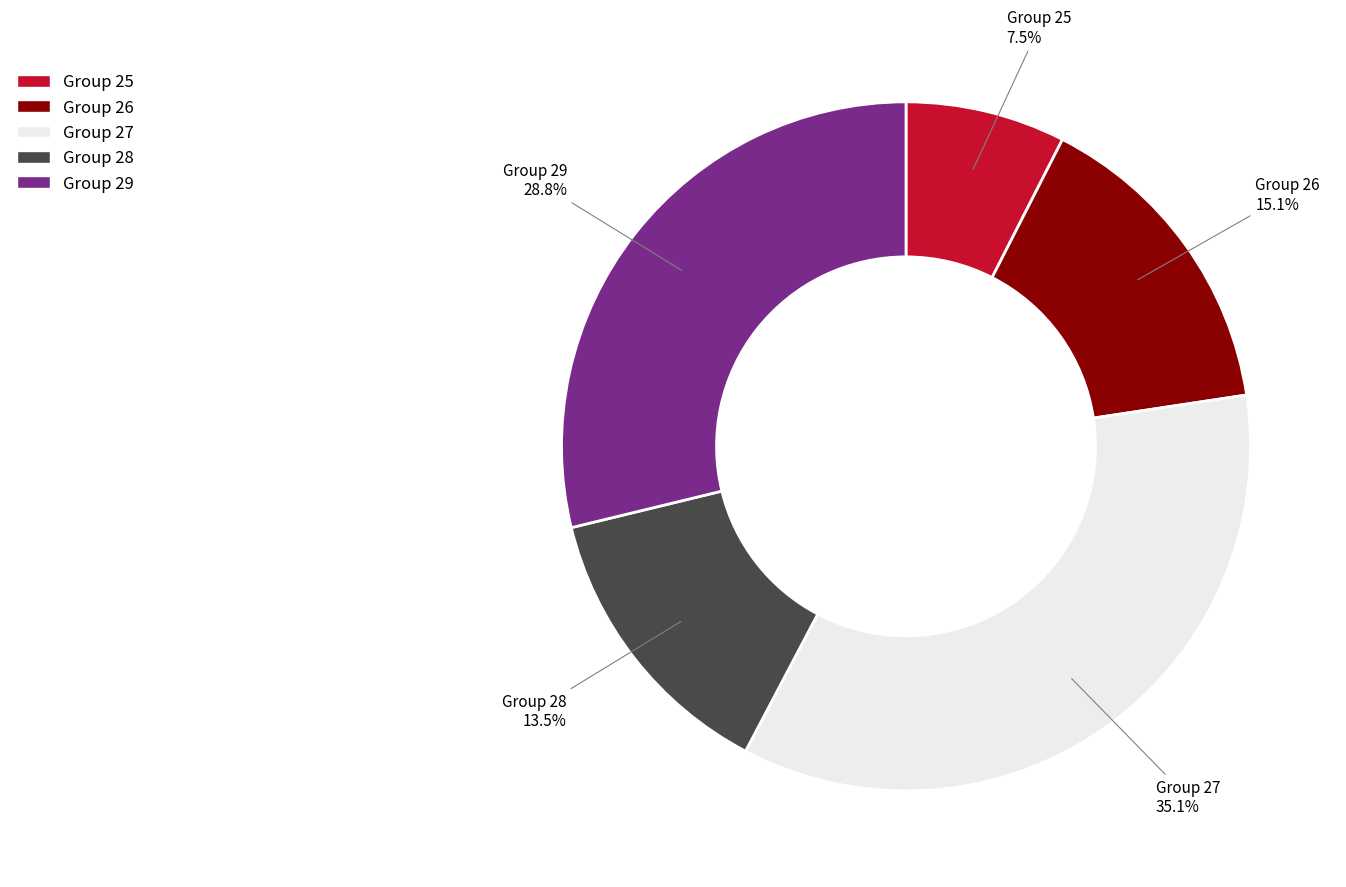

Do Group 28 and Group 27 together represent more than half of the pie?

No